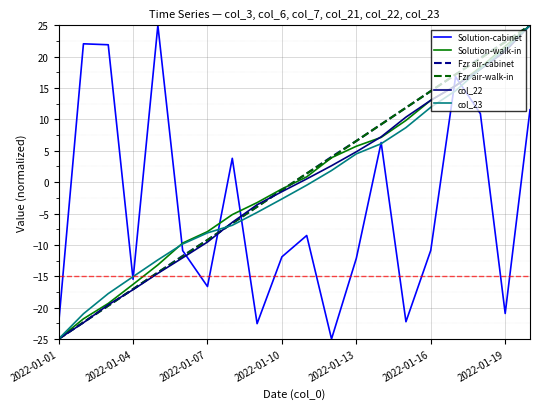

What is the smallest value displayed?

-25.0